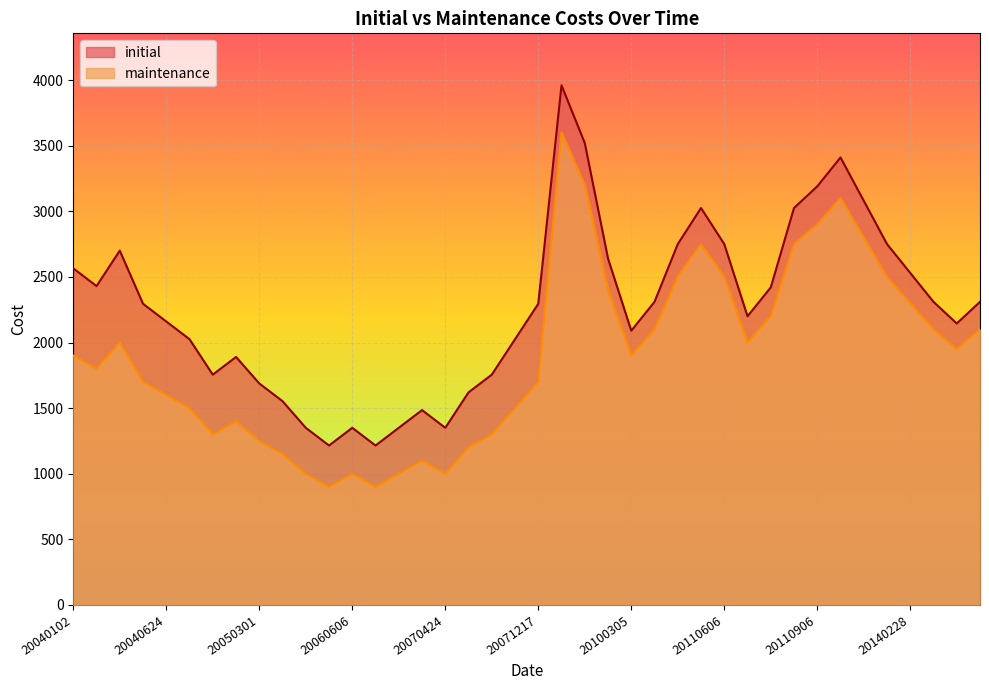

Reading right to left, transcribe all the data shown in this chart.

initial: 2310	2145	2310	2530	2750	3080	3410	3190	3025	2420	2200	2750	3025	2750	2310	2090	2640	3520	3960	2295	2025	1755	1620	1350	1485	1350	1215	1350	1215	1350	1553	1688	1890	1755	2025	2160	2295	2700	2430	2565
maintenance: 2100	1950	2100	2300	2500	2800	3100	2900	2750	2200	2000	2500	2750	2500	2100	1900	2400	3200	3600	1700	1500	1300	1200	1000	1100	1000	900	1000	900	1000	1150	1250	1400	1300	1500	1600	1700	2000	1800	1900